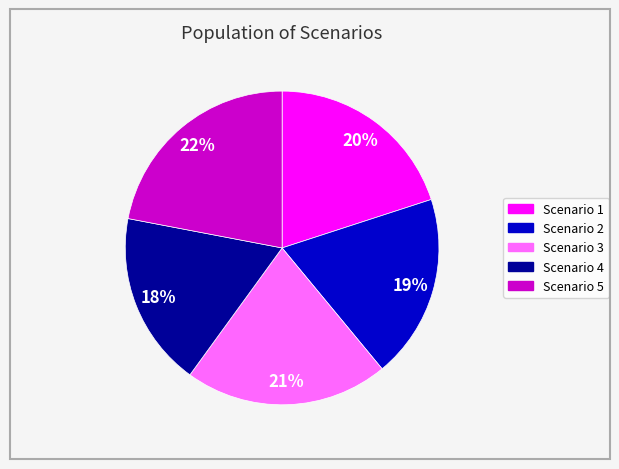

True or false: Scenario 5 accounts for 22% of the total.

True